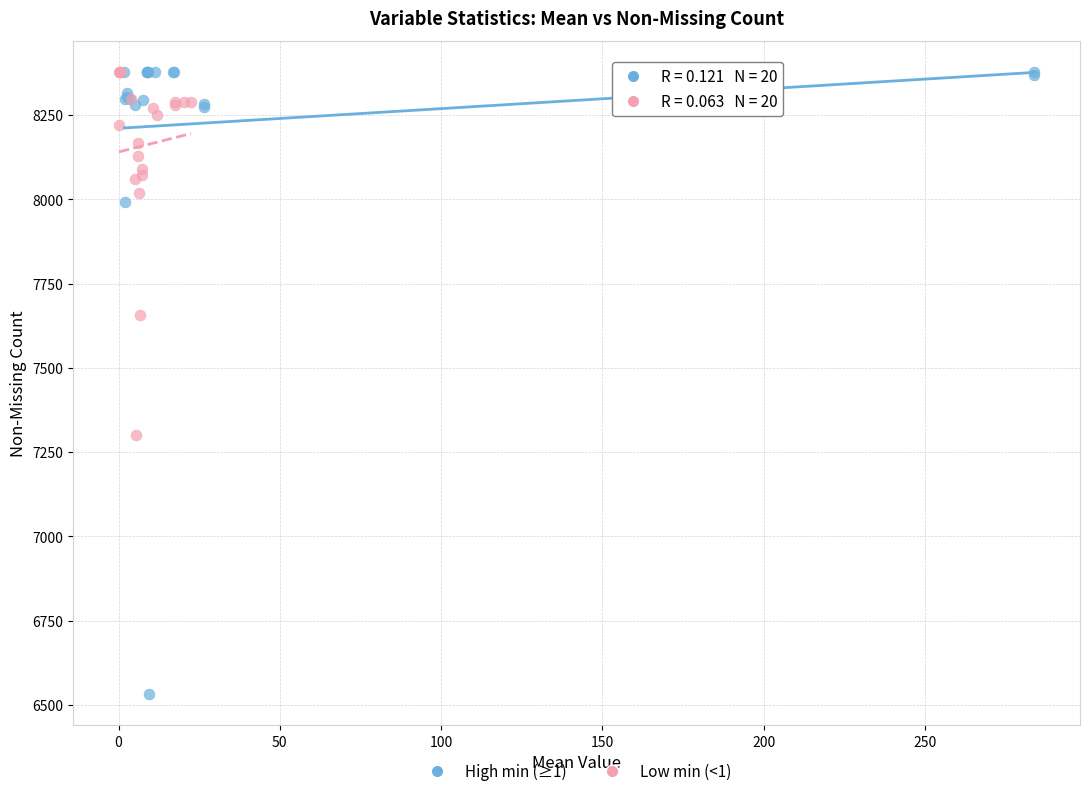

Which series contains the lowest Y value?

High min (≥1)